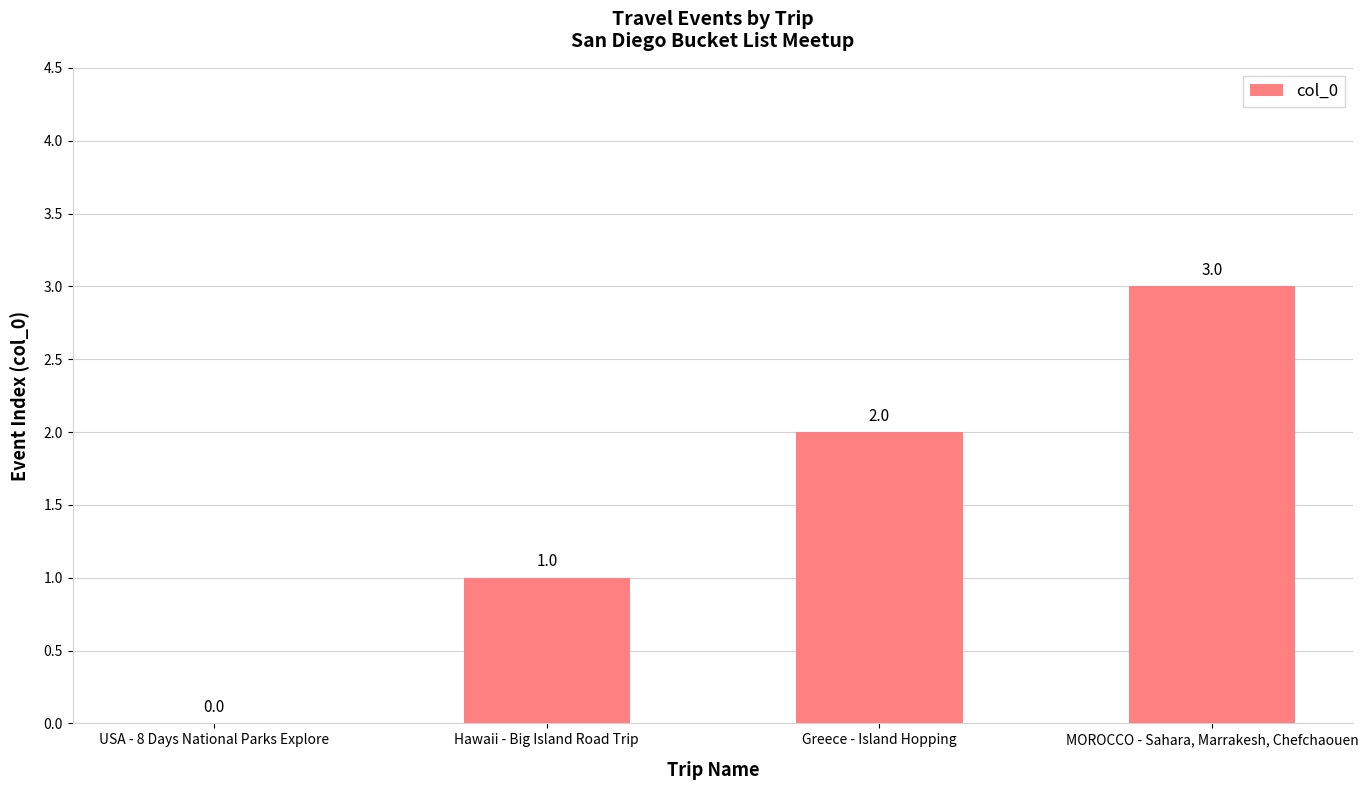

What is the change in value from USA - 8 Days National Parks Explore to Greece - Island Hopping?

+2